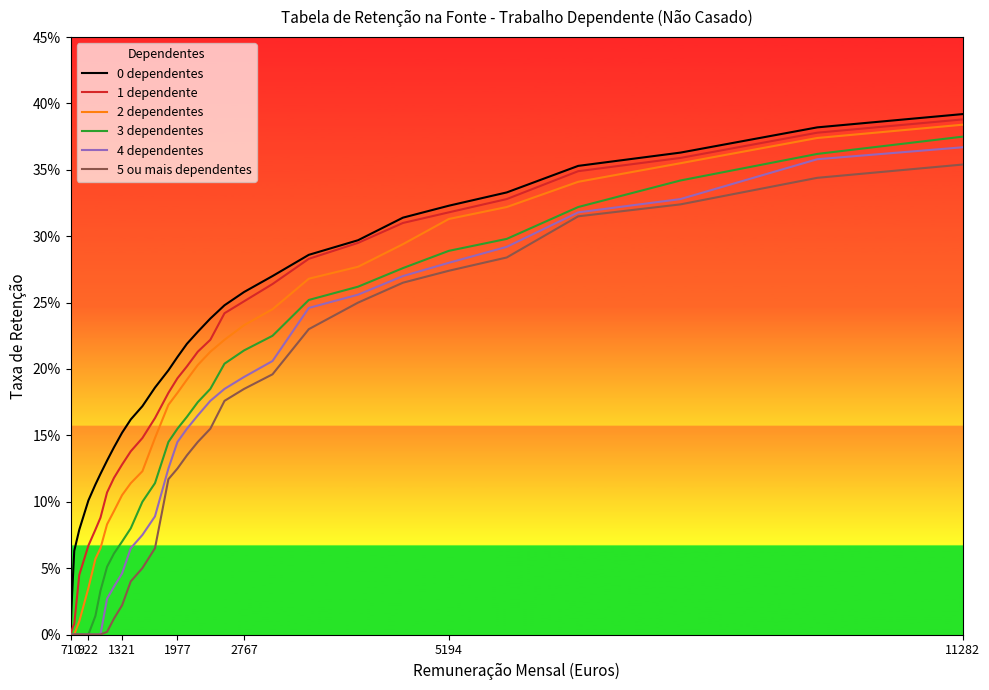

Does the chart display data point markers on the line(s)?

No